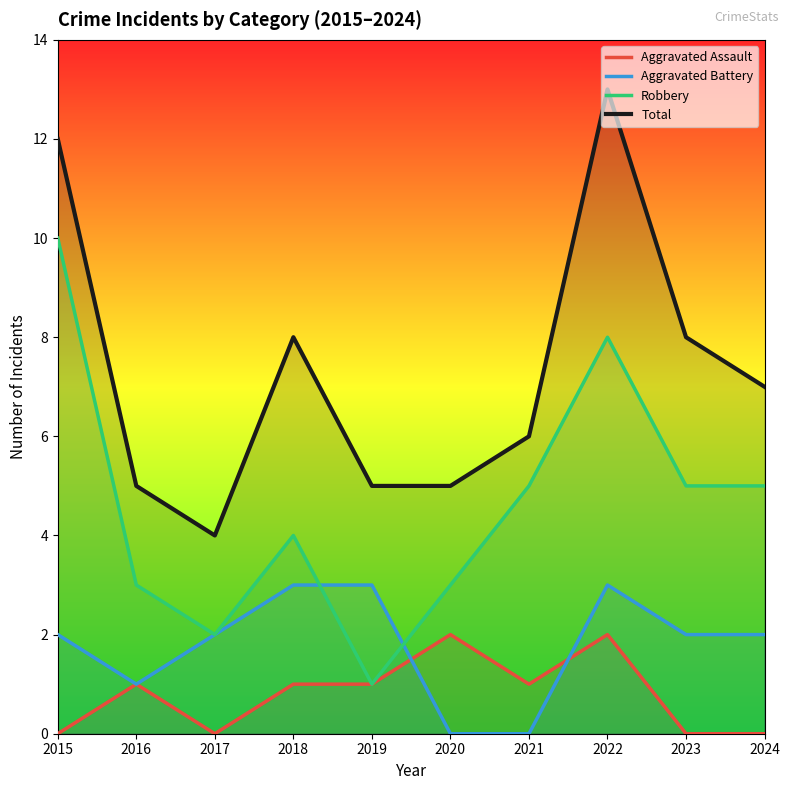

What is the spread (max minus min) of values at 2016?

4